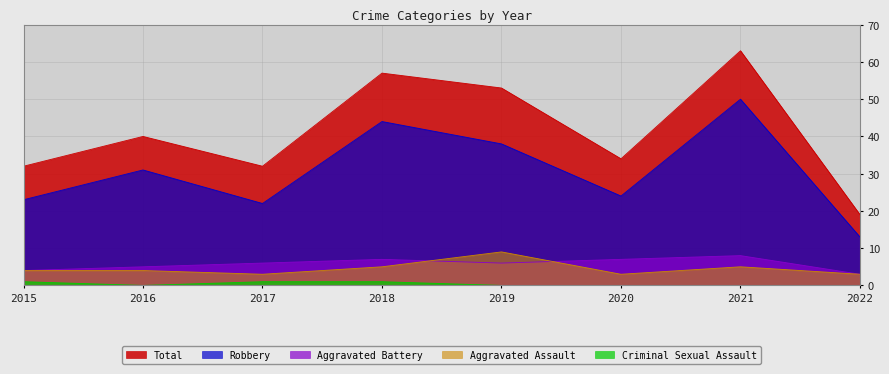

True or false: Robbery and Criminal Sexual Assault intersect in this chart.

False